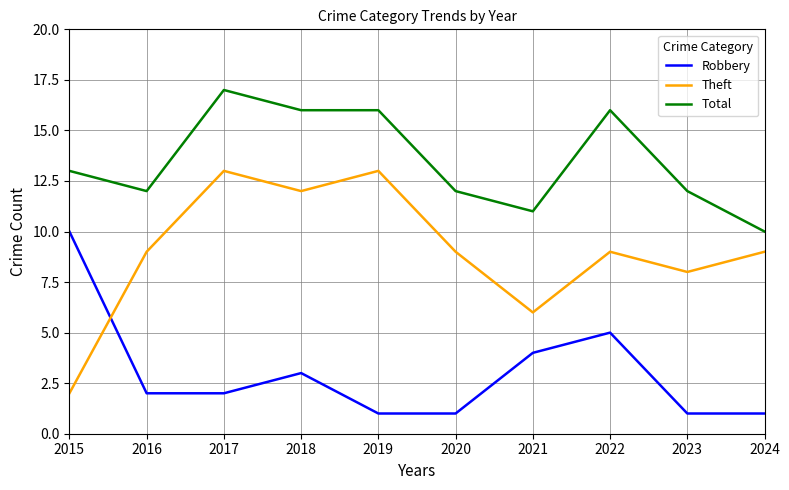

Reading left to right, list all the values displayed in this chart.

Robbery: 2015=10	2016=2	2017=2	2018=3	2019=1	2020=1	2021=4	2022=5	2023=1	2024=1
Theft: 2015=2	2016=9	2017=13	2018=12	2019=13	2020=9	2021=6	2022=9	2023=8	2024=9
Total: 2015=13	2016=12	2017=17	2018=16	2019=16	2020=12	2021=11	2022=16	2023=12	2024=10